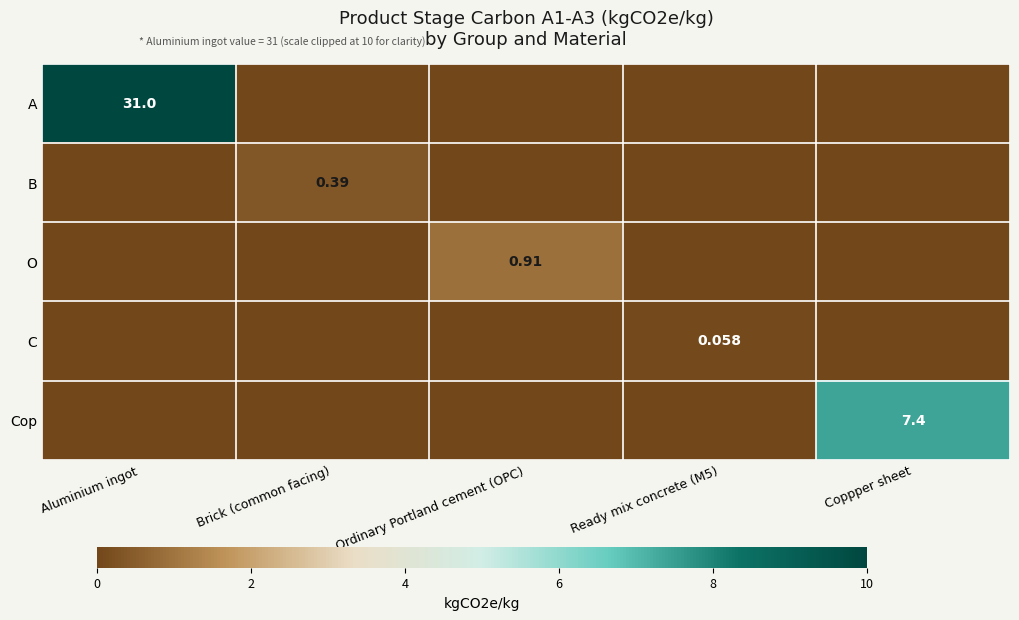

What is the difference between the highest and lowest values at Aluminium ingot?

31.0